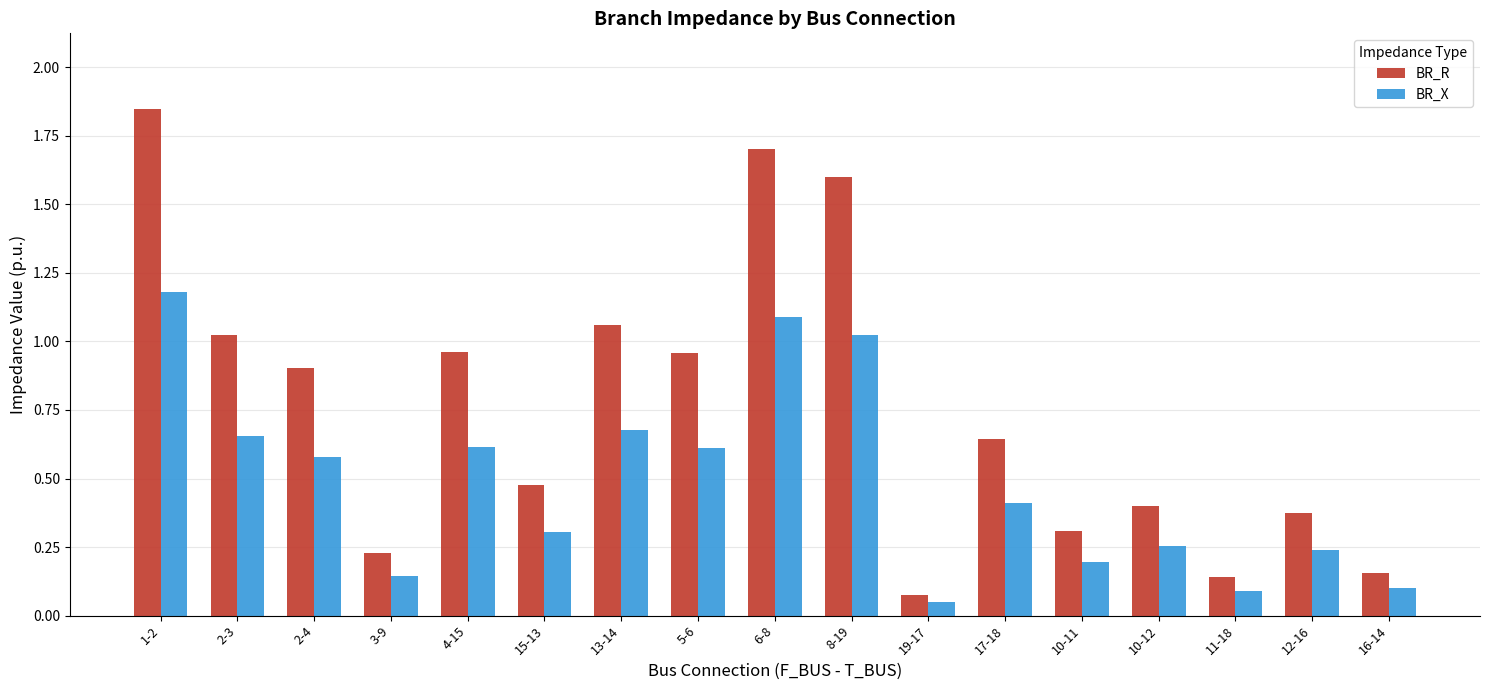

Which series has the widest spread of values?

BR_R